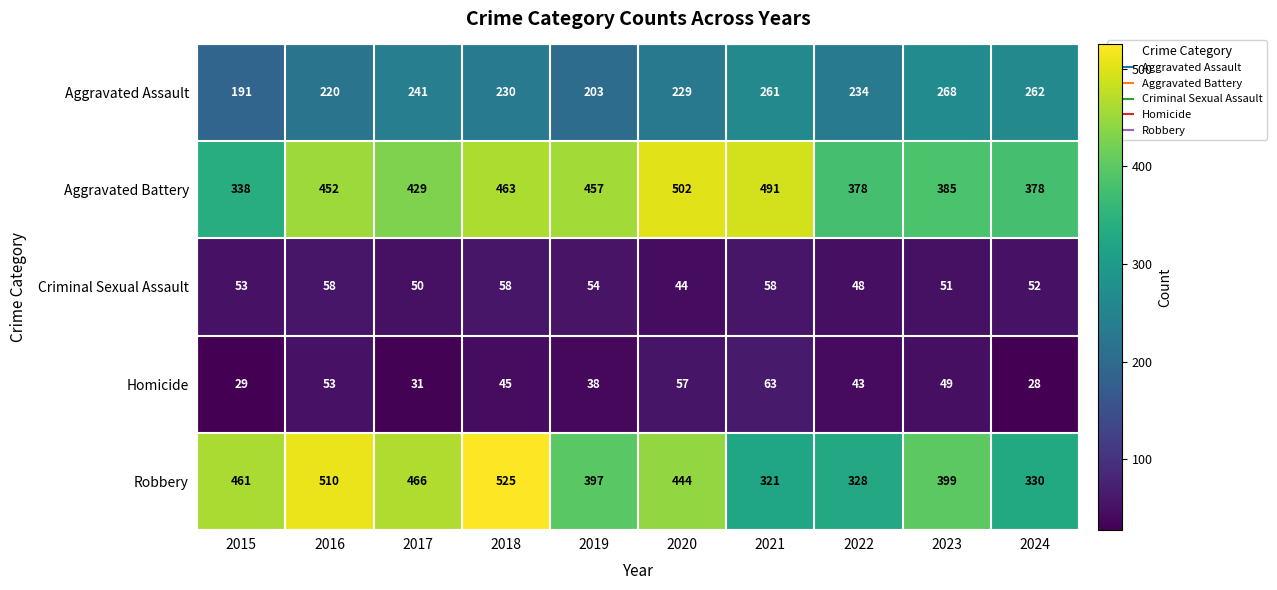

Which series has the largest total across all categories?

Aggravated Battery